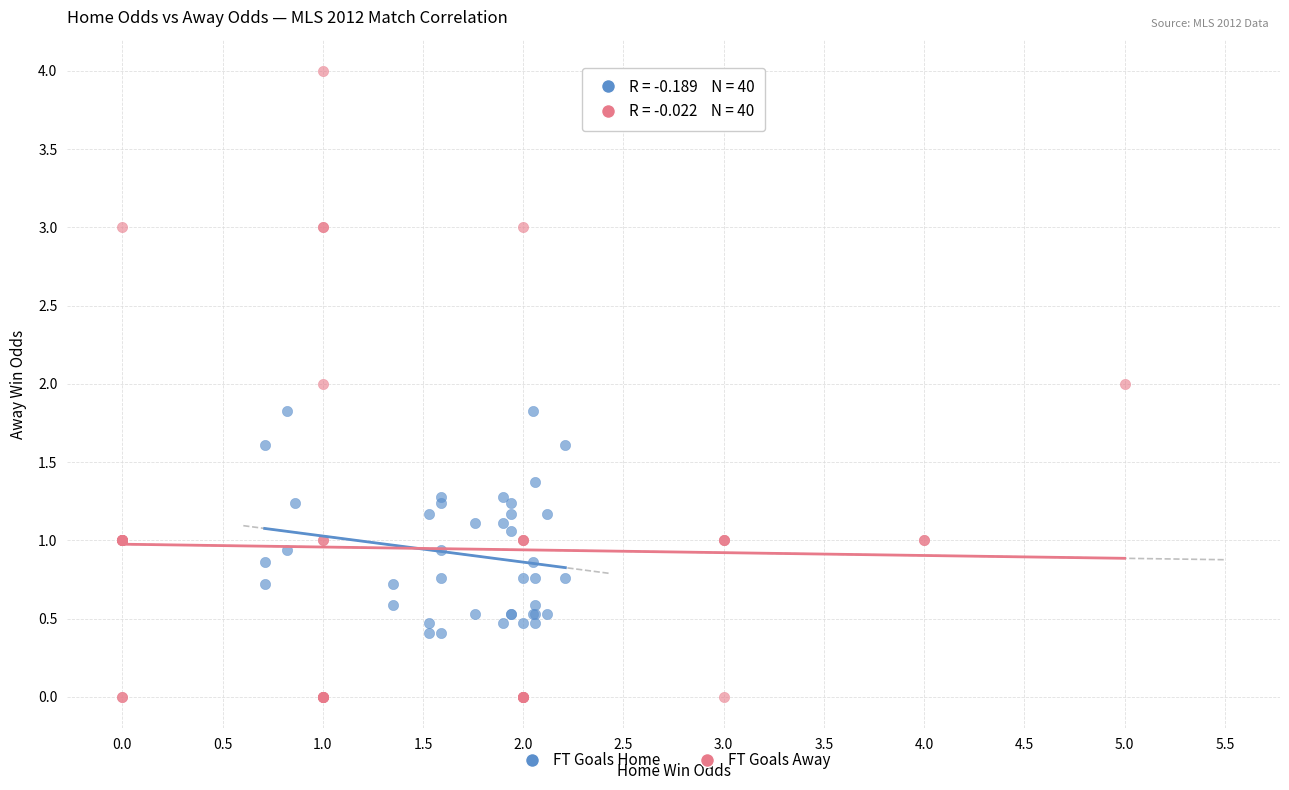

Which series contains the highest Y value?

FT Goals Away